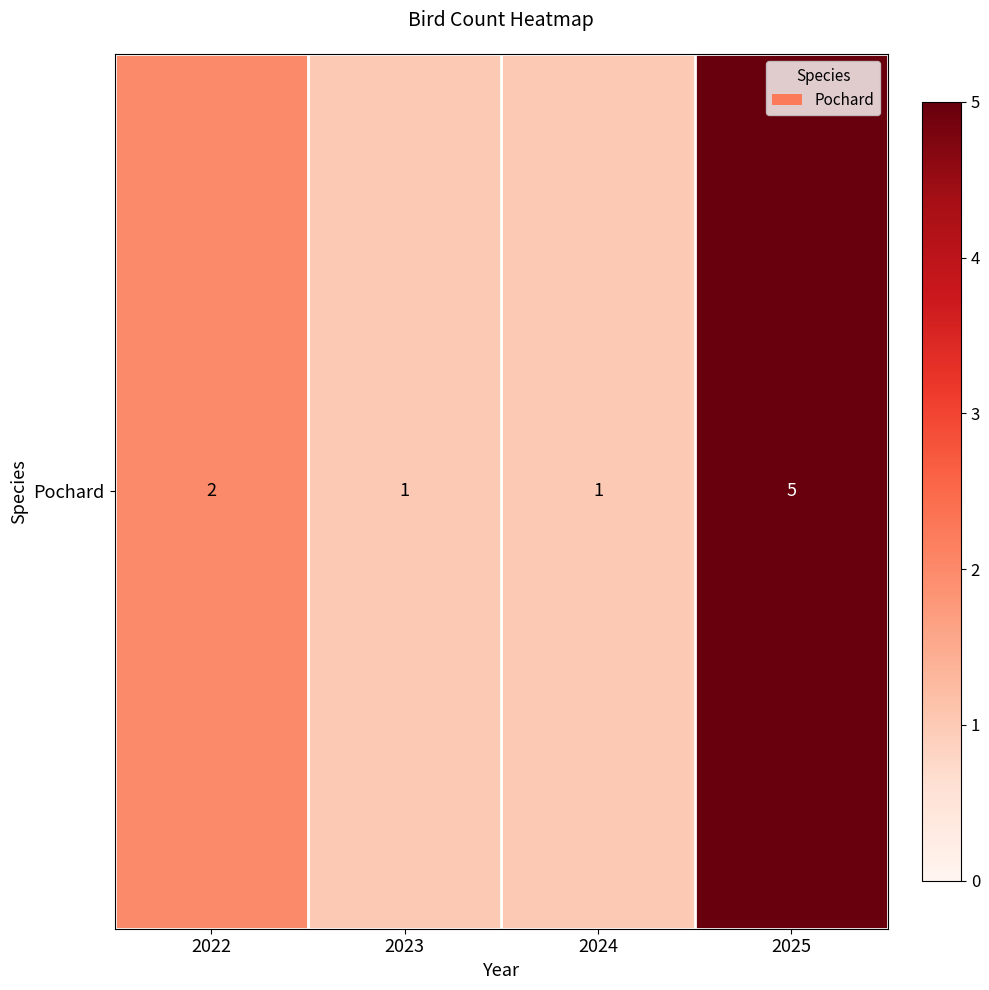

How many values are between 1 and 5?

4